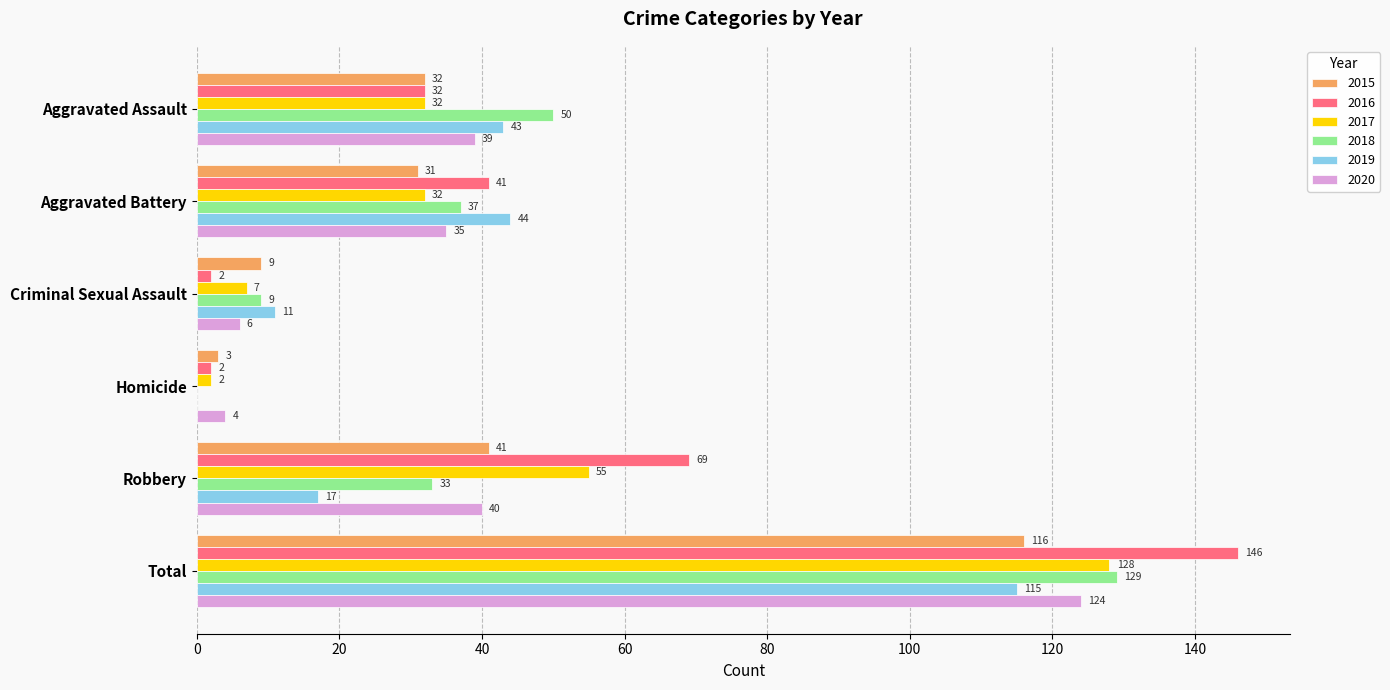

How many data points does each series have?

6